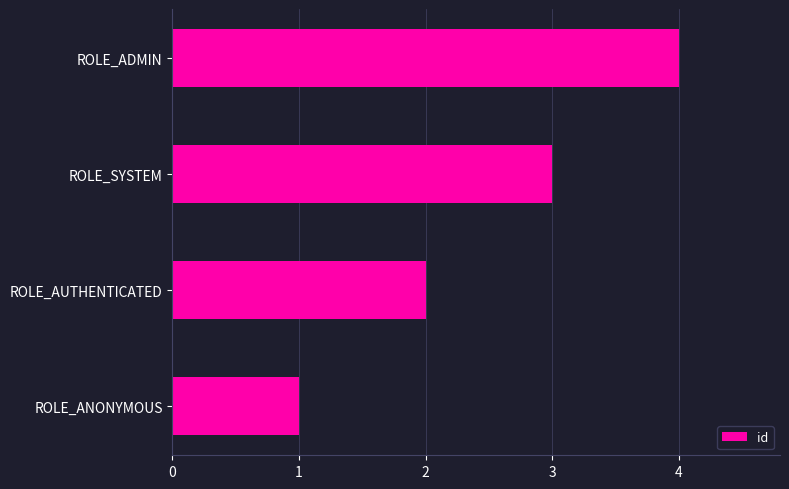

What is the difference between the values at ROLE_ANONYMOUS and ROLE_ADMIN?

3